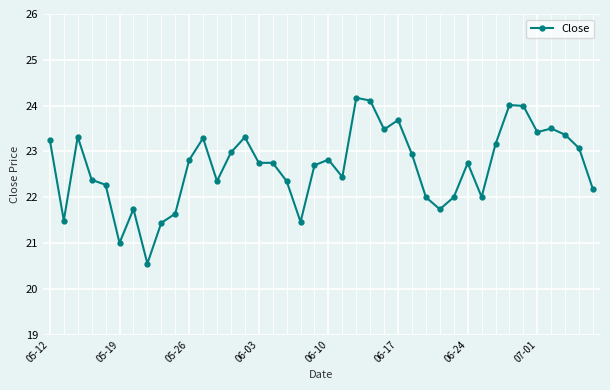

What is the greatest value displayed?

24.2